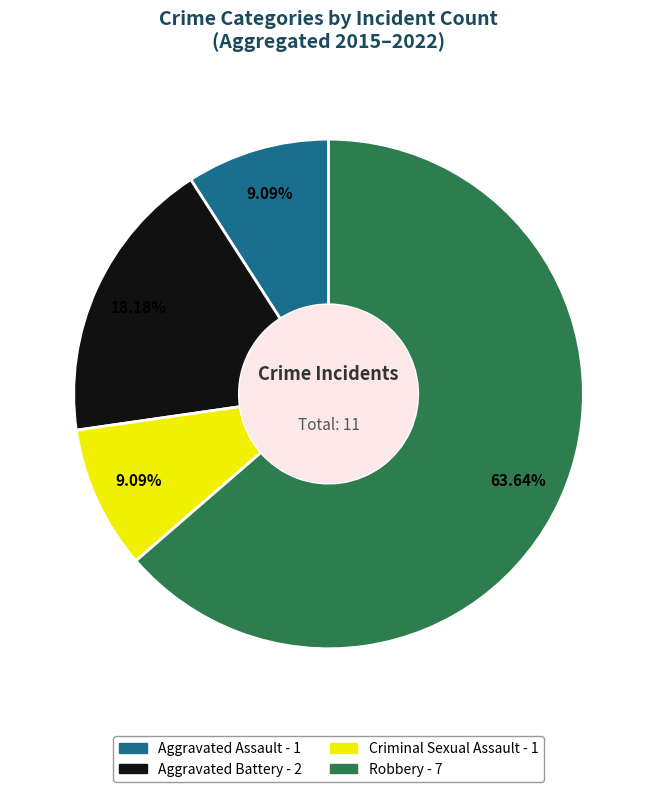

What is the total percentage of Aggravated Assault and Aggravated Battery?

27.3%